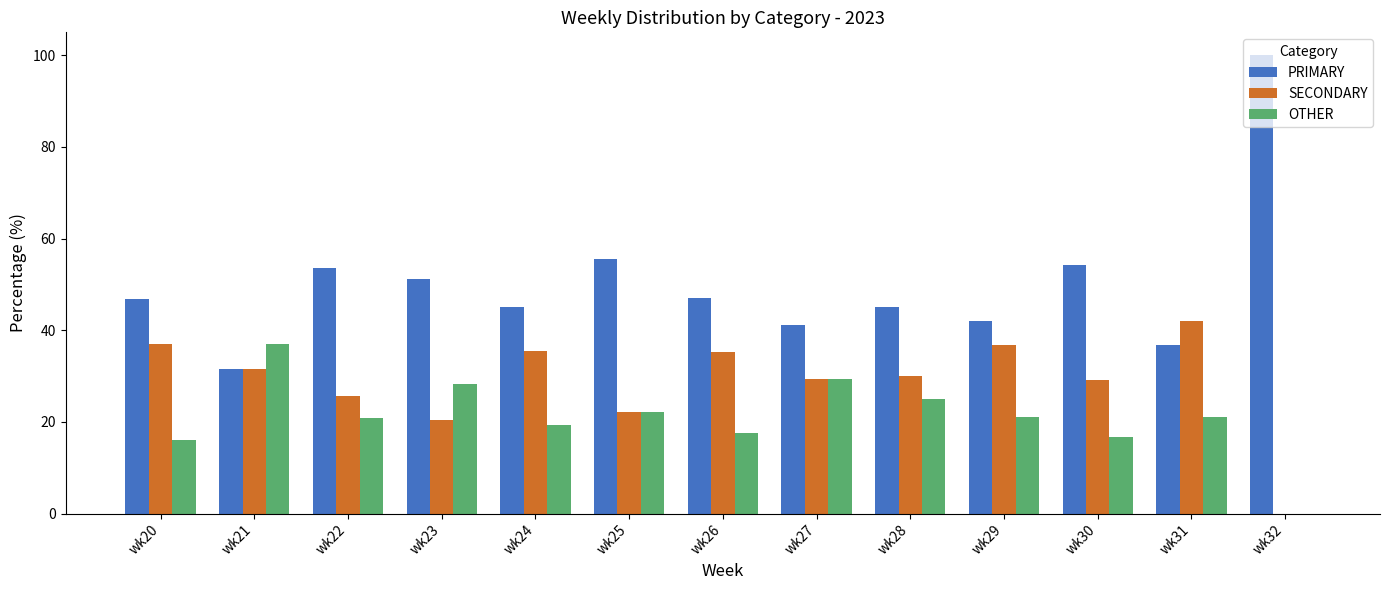

Are the bars horizontal?

No